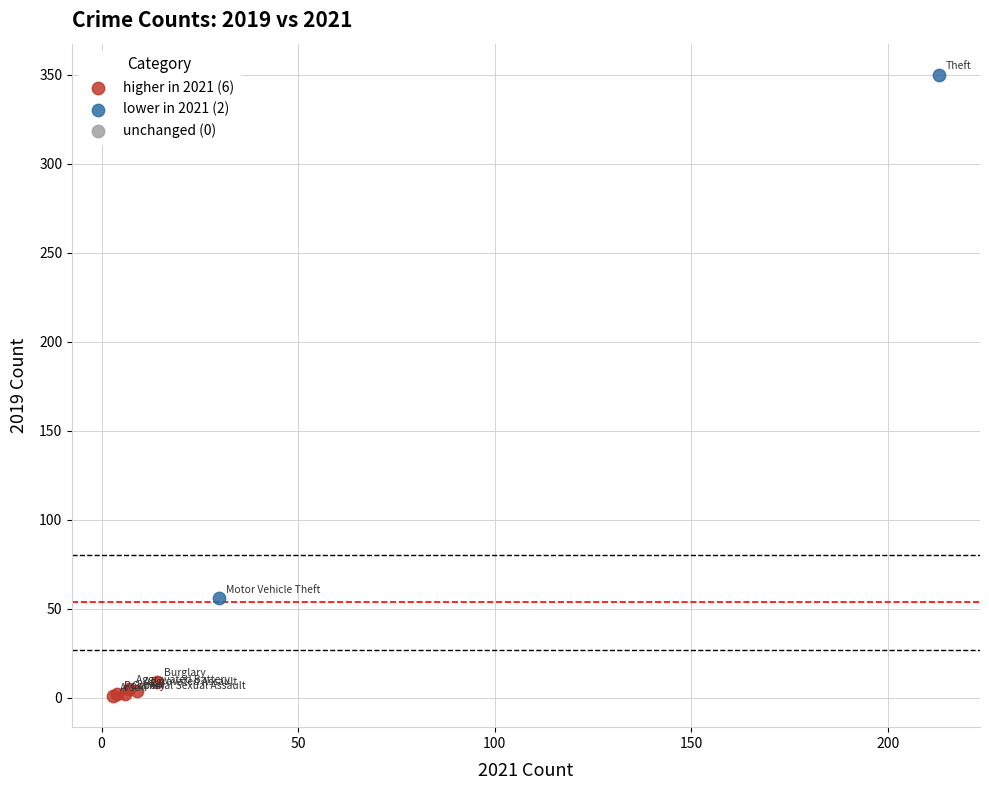

Which series contains the highest Y value?

lower in 2021 (2)